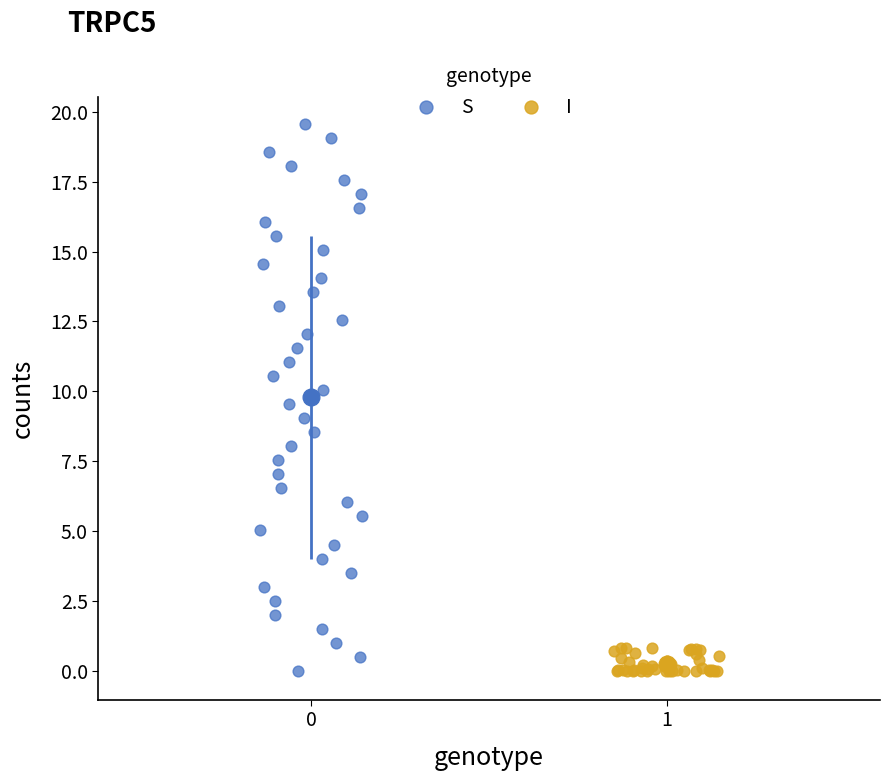

Which series reaches the maximum Y coordinate?

S